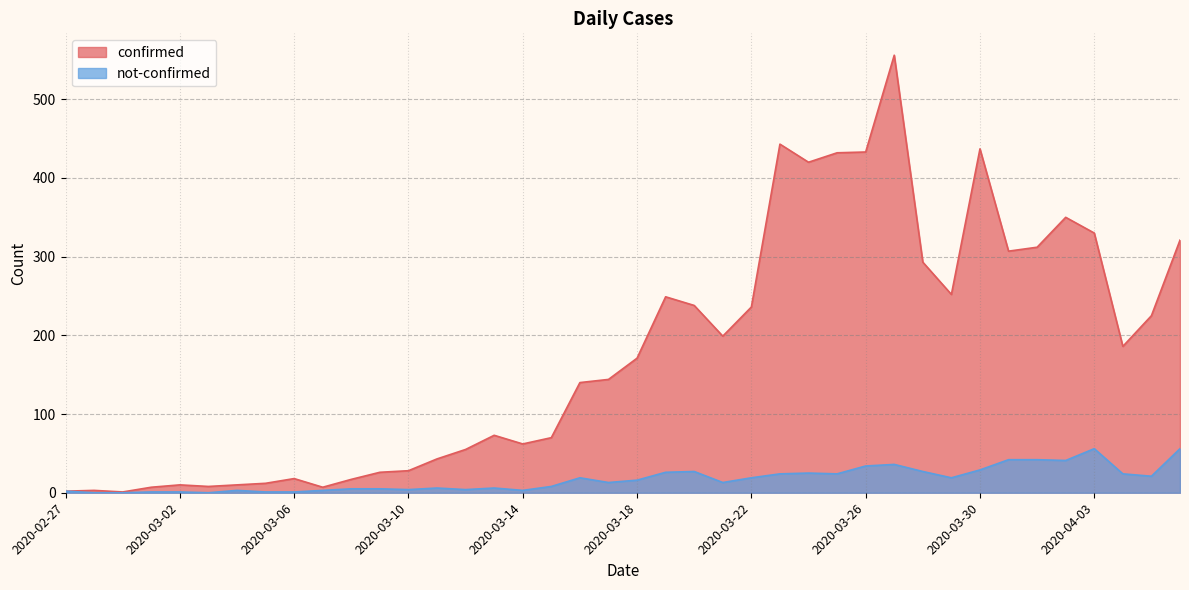

Where is the first local minimum for not-confirmed?

2020-03-03